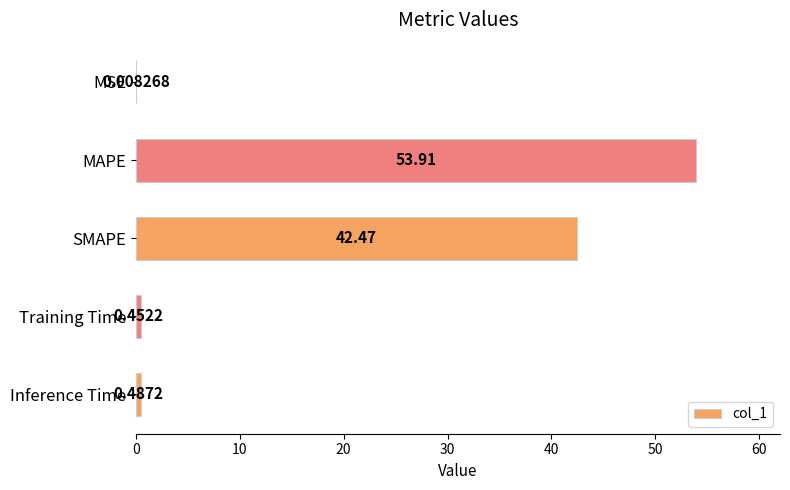

What is the maximum value shown in the chart?

53.9